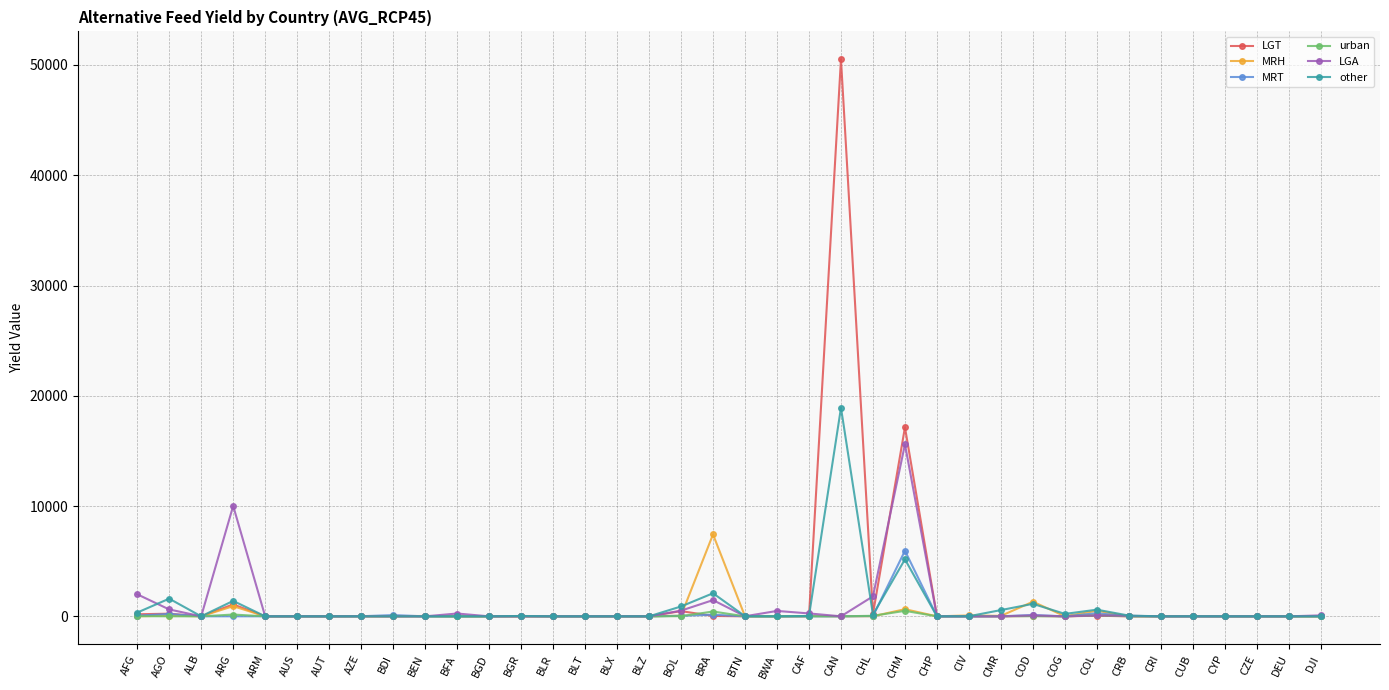

Is it true that MRT equals 2851 at DEU?

False